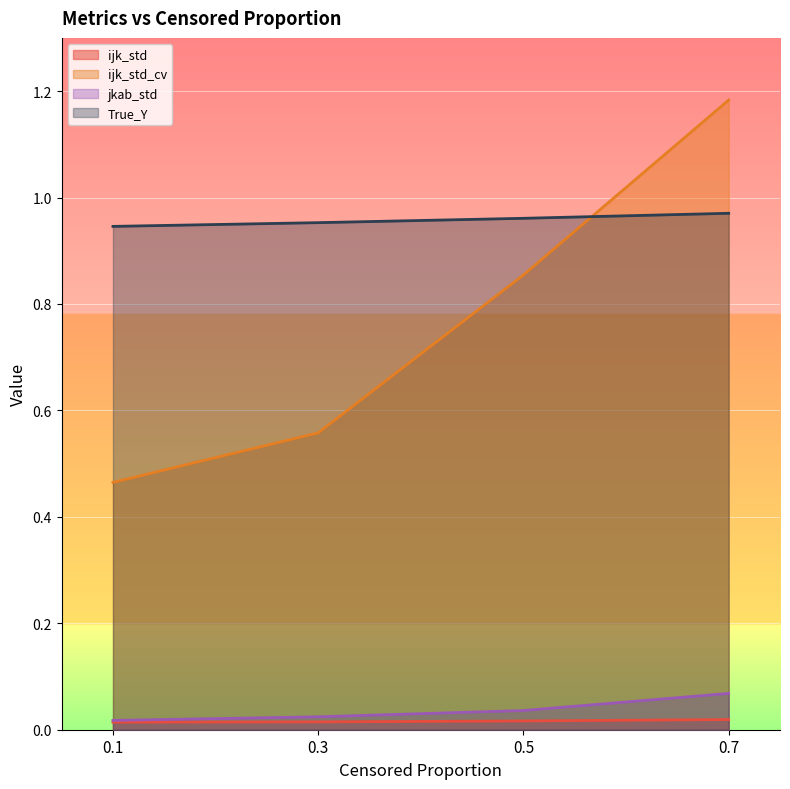

At how many categories does at least one series exceed 0?

4